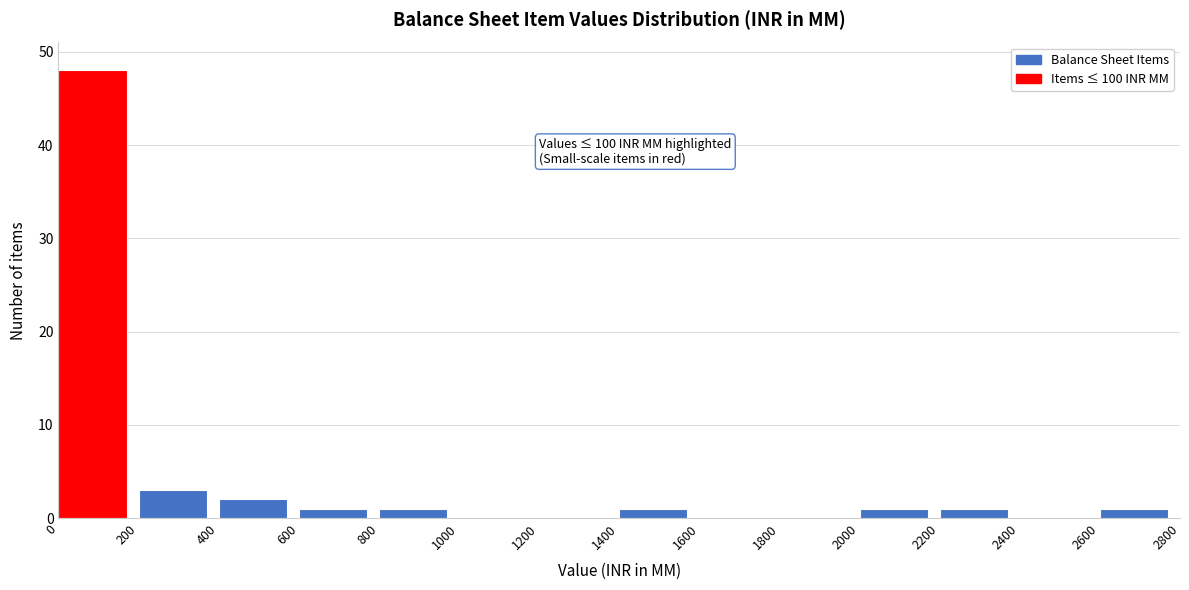

Over which range of the x-axis is the bar tallest?

0 to 200